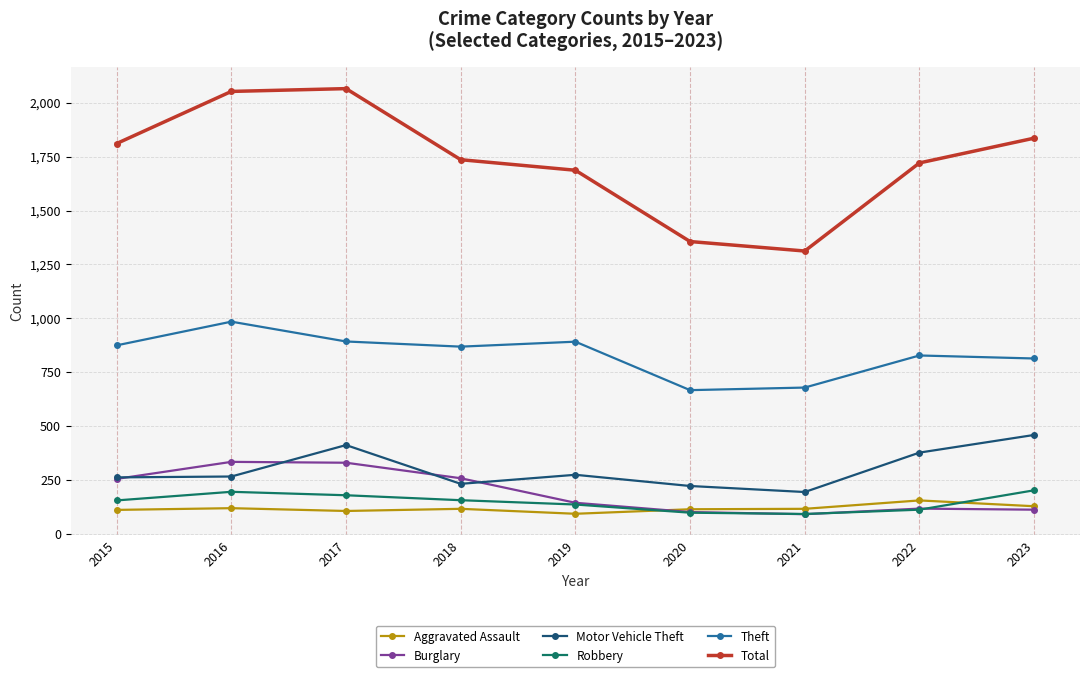

What is the value of the Motor Vehicle Theft point at the 1st from the left?

261